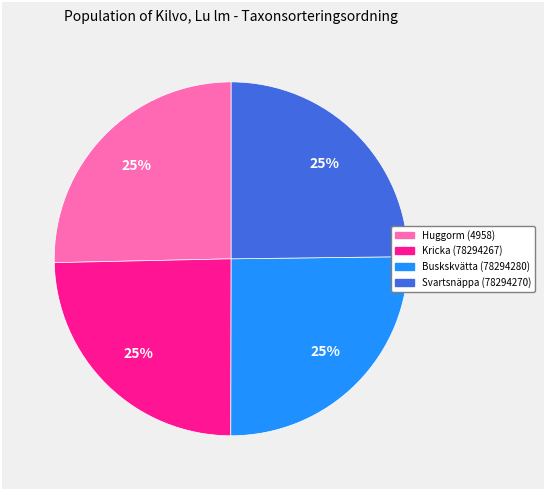

Is there any slice that represents more than half of the pie?

No